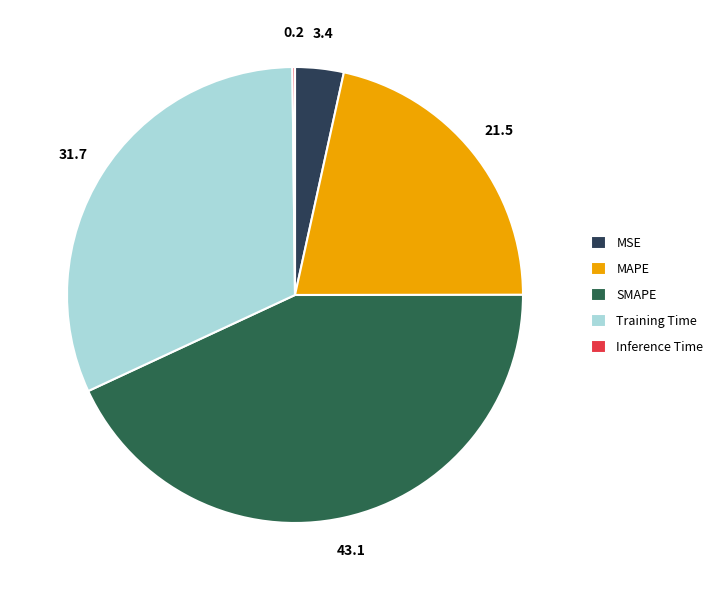

The MAPE slice represents 22% of the pie. True or false?

True